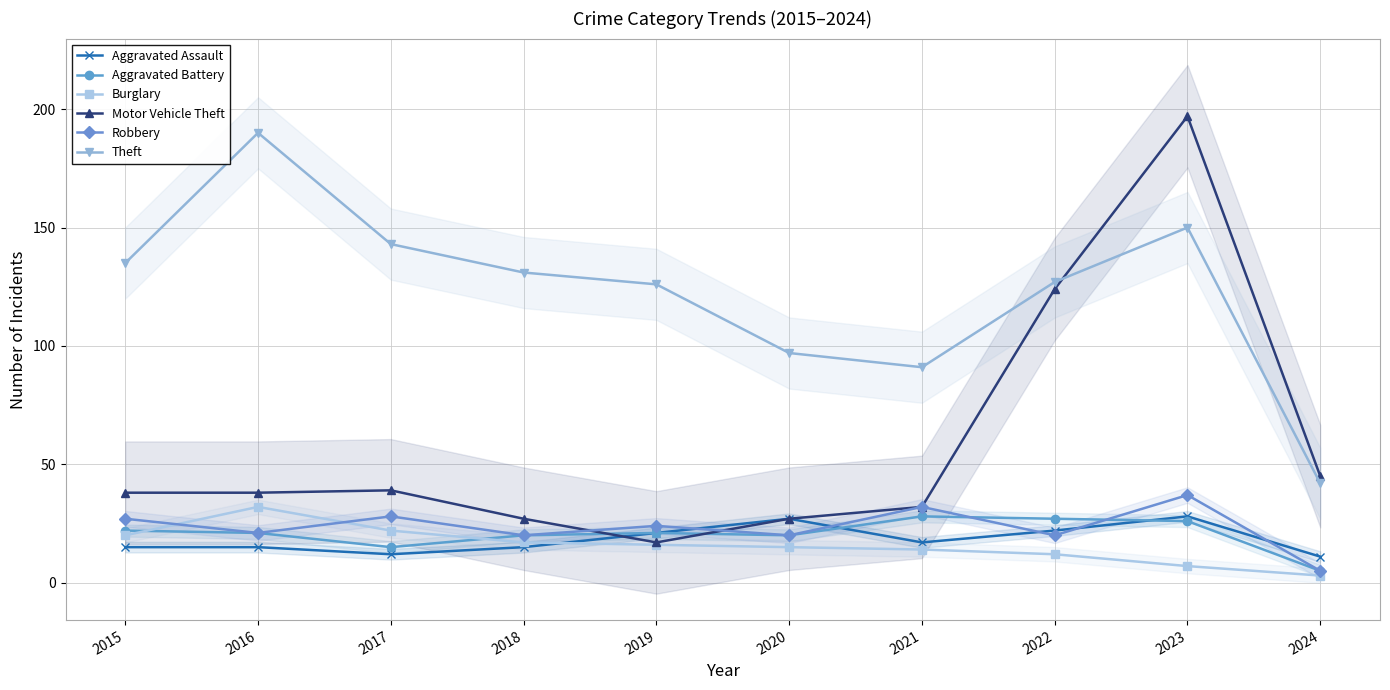

At how many categories does at least one series exceed 89?

9